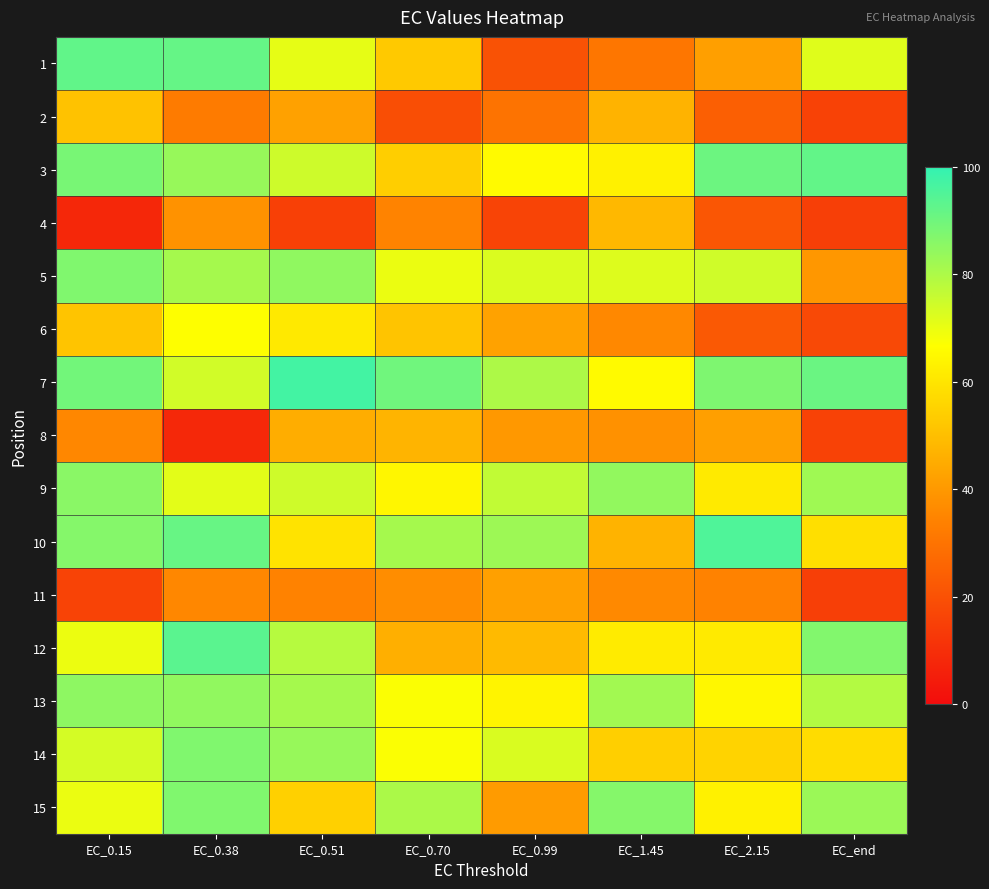

Reading left to right, transcribe all the data shown in this chart.

1: EC_0.15=92.2	EC_0.38=91.8	EC_0.51=70.6	EC_0.70=52.6	EC_0.99=20.1	EC_1.45=30.8	EC_2.15=41.8	EC_end=71.7
2: EC_0.15=50.9	EC_0.38=32.4	EC_0.51=42.2	EC_0.70=19.1	EC_0.99=30.0	EC_1.45=47.0	EC_2.15=24.1	EC_end=15.8
3: EC_0.15=88.5	EC_0.38=83.4	EC_0.51=74.8	EC_0.70=54.1	EC_0.99=65.5	EC_1.45=63.0	EC_2.15=90.5	EC_end=92.1
4: EC_0.15=7.9	EC_0.38=38.5	EC_0.51=15.2	EC_0.70=34.6	EC_0.99=16.3	EC_1.45=48.3	EC_2.15=21.4	EC_end=14.7
5: EC_0.15=87.1	EC_0.38=81.1	EC_0.51=84.7	EC_0.70=69.8	EC_0.99=72.6	EC_1.45=72.2	EC_2.15=74.3	EC_end=39.6
6: EC_0.15=51.5	EC_0.38=66.6	EC_0.51=61.0	EC_0.70=51.5	EC_0.99=42.4	EC_1.45=35.8	EC_2.15=22.5	EC_end=17.6
7: EC_0.15=89.6	EC_0.38=74.1	EC_0.51=97.1	EC_0.70=90.0	EC_0.99=80.0	EC_1.45=65.6	EC_2.15=87.6	EC_end=90.9
8: EC_0.15=35.5	EC_0.38=8.2	EC_0.51=45.4	EC_0.70=47.2	EC_0.99=40.0	EC_1.45=38.0	EC_2.15=41.7	EC_end=15.8
9: EC_0.15=85.7	EC_0.38=71.1	EC_0.51=74.5	EC_0.70=64.4	EC_0.99=76.7	EC_1.45=84.2	EC_2.15=61.3	EC_end=82.0
10: EC_0.15=86.5	EC_0.38=91.3	EC_0.51=59.5	EC_0.70=81.2	EC_0.99=82.5	EC_1.45=47.0	EC_2.15=95.3	EC_end=58.5
11: EC_0.15=15.9	EC_0.38=35.5	EC_0.51=34.1	EC_0.70=37.1	EC_0.99=42.0	EC_1.45=36.0	EC_2.15=34.2	EC_end=14.7
12: EC_0.15=69.7	EC_0.38=93.5	EC_0.51=78.4	EC_0.70=46.0	EC_0.99=48.7	EC_1.45=61.4	EC_2.15=61.3	EC_end=87.0
13: EC_0.15=85.0	EC_0.38=84.5	EC_0.51=81.1	EC_0.70=67.3	EC_0.99=64.0	EC_1.45=81.7	EC_2.15=64.7	EC_end=79.0
14: EC_0.15=73.6	EC_0.38=87.3	EC_0.51=83.5	EC_0.70=67.3	EC_0.99=72.8	EC_1.45=54.3	EC_2.15=55.3	EC_end=57.6
15: EC_0.15=69.8	EC_0.38=87.2	EC_0.51=54.4	EC_0.70=80.1	EC_0.99=40.7	EC_1.45=86.5	EC_2.15=63.2	EC_end=82.9